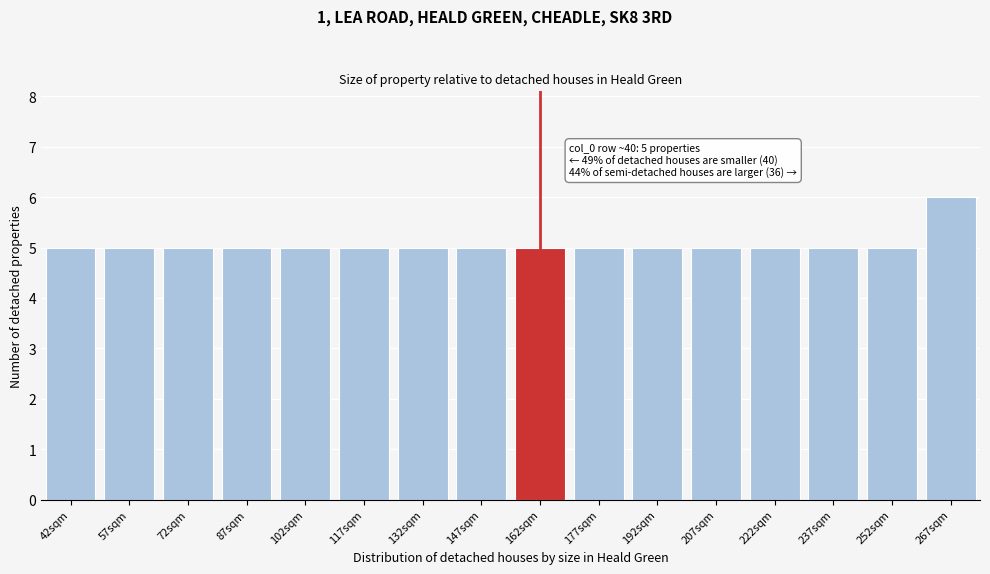

Reading left to right, list all the values displayed in this chart.

5	5	5	5	5	5	5	5	5	5	5	5	5	5	5	6